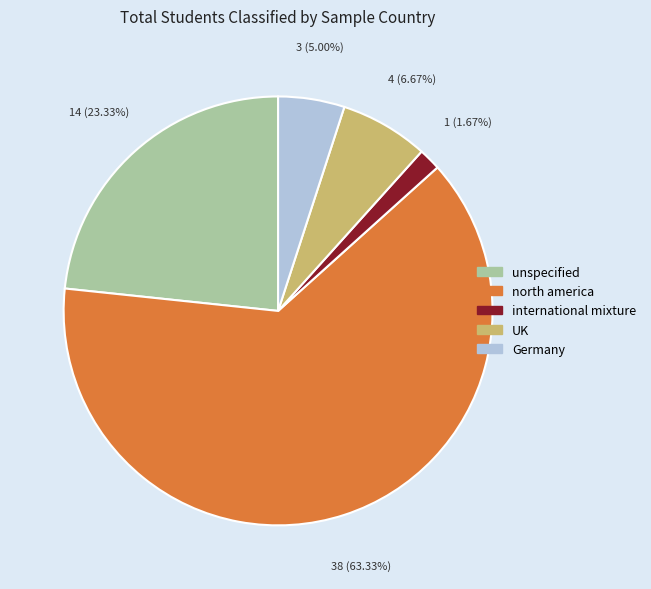

True or false: unspecified accounts for 29% of the total.

False